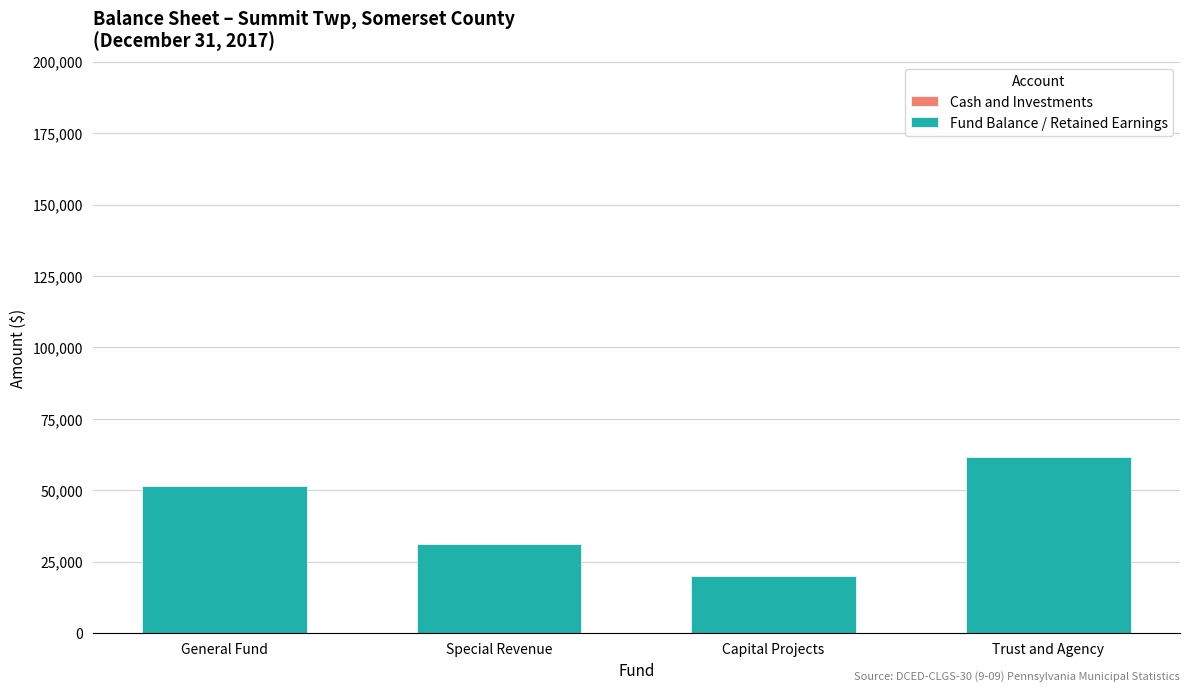

Is it true that Cash and Investments equals 108908 at Trust and Agency?

False